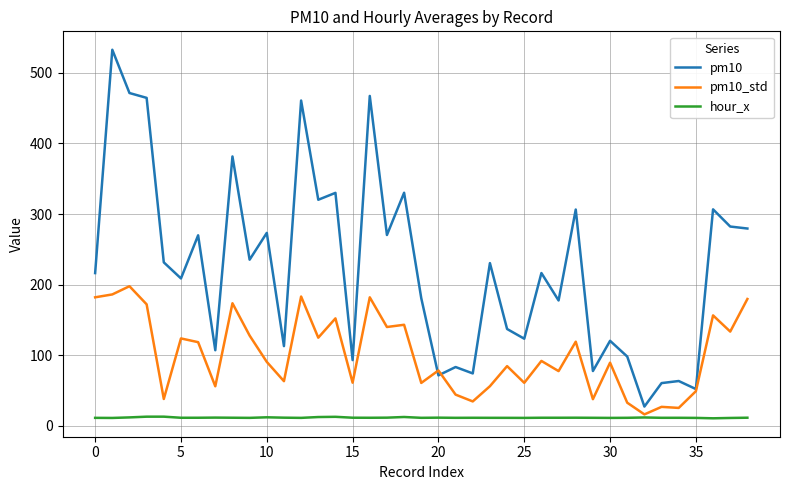

True or false: pm10 and hour_x intersect in this chart.

False